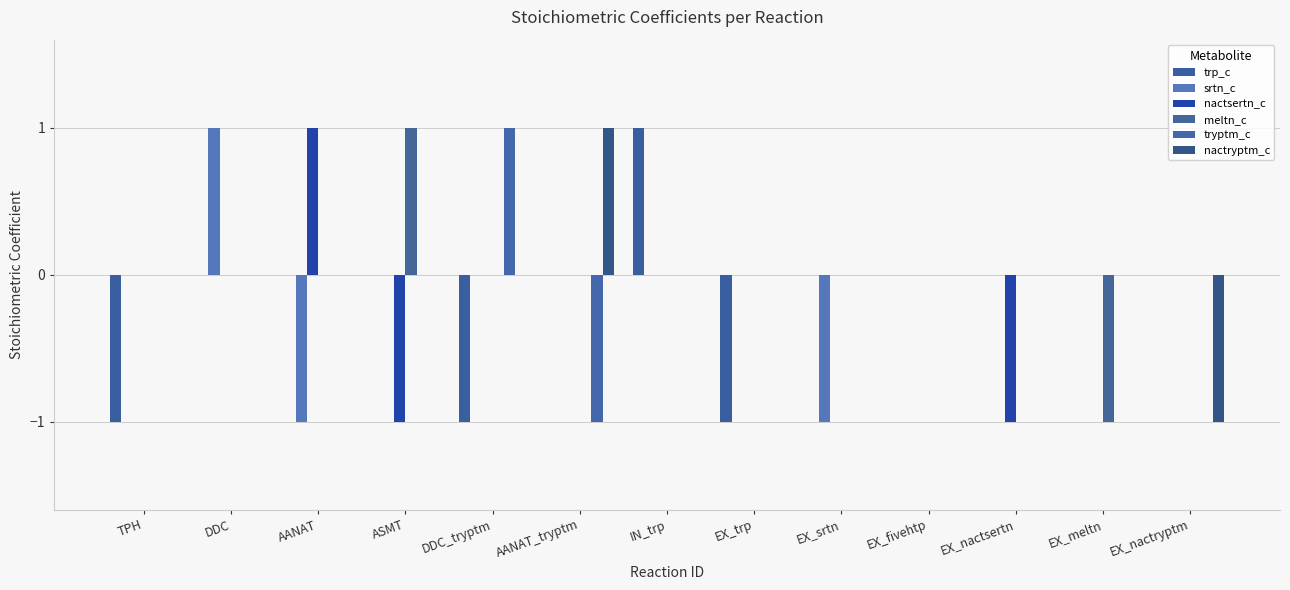

How many nactryptm_c values are between 0 and 1?

12